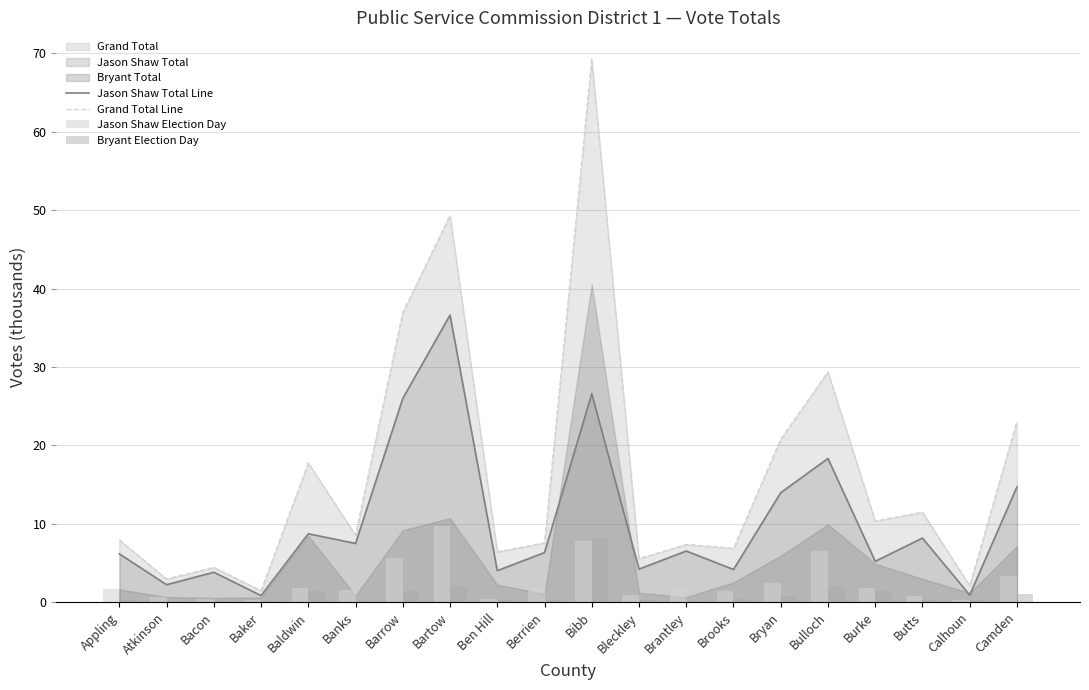

At which category does the chart reach its peak across all series?

Bibb